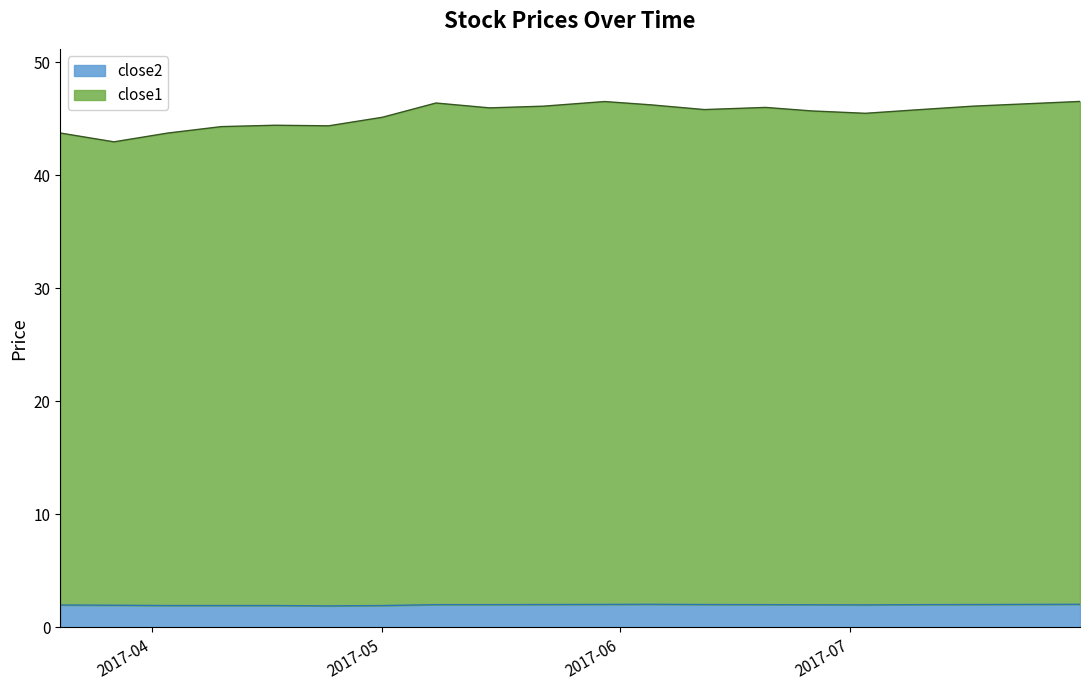

Which series has the widest spread of values?

close1